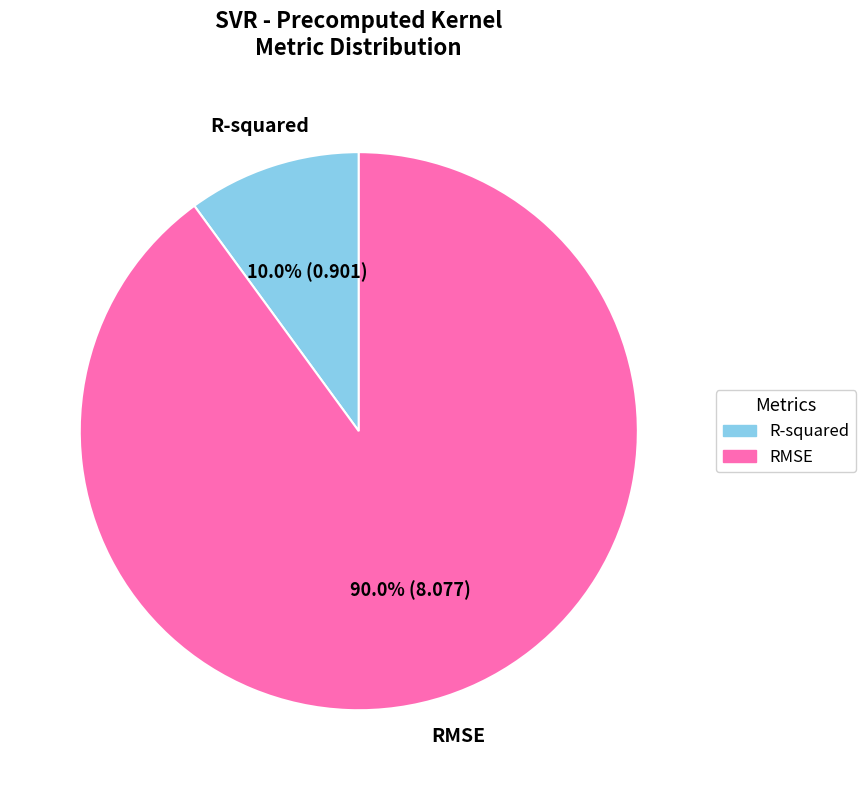

Does R-squared account for over 50% of the chart?

No